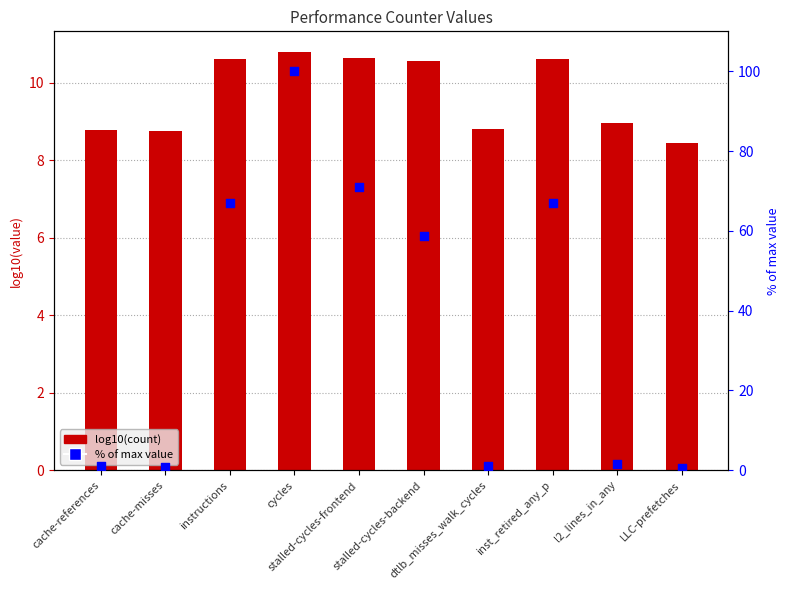

Is the value of % of max value at stalled-cycles-frontend greater than the value of log10(count) at inst_retired_any_p?

Yes